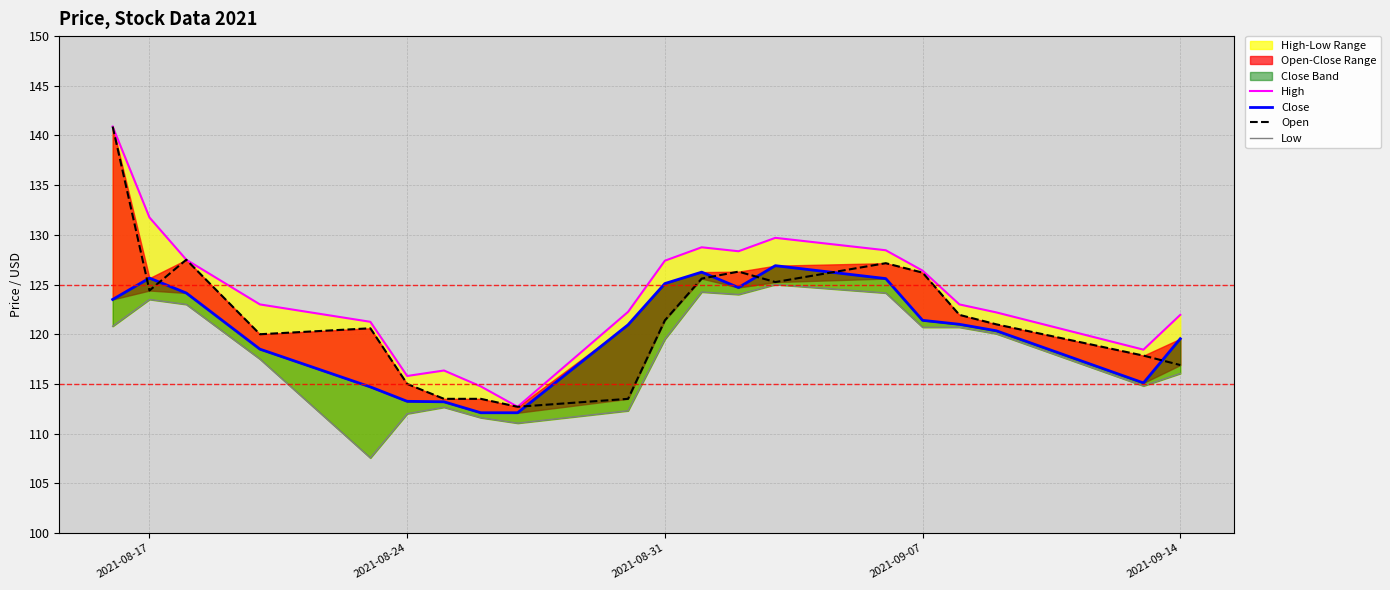

Reading left to right, list all the values displayed in this chart.

High: 140.9	131.8	127.5	123.0	121.2	115.8	116.3	114.8	112.7	122.2	127.4	128.8	128.4	129.7	128.4	126.4	123.0	122.2	118.4	121.9
Close: 123.5	125.7	124.2	118.5	114.7	113.2	113.2	112.1	112.1	120.9	125.1	126.2	124.7	126.9	125.6	121.4	121.0	120.3	115.1	119.6
Open: 140.9	124.4	127.5	120.0	120.6	115.0	113.5	113.5	112.7	113.5	121.4	125.6	126.3	125.2	127.2	126.2	121.9	121.0	117.8	116.9
Low: 120.8	123.5	123.0	117.5	107.6	112.0	112.7	111.6	111.1	112.3	119.5	124.2	124.0	125.0	124.2	120.7	120.7	120.1	114.8	116.1